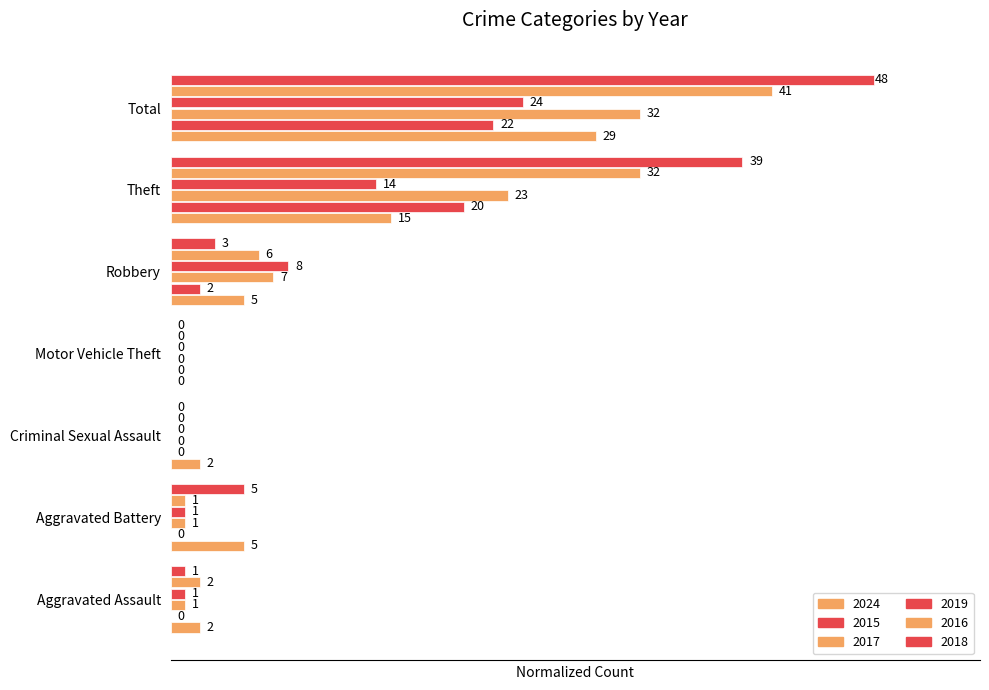

The value of 2018 at Aggravated Battery is 0.2. True or false?

False